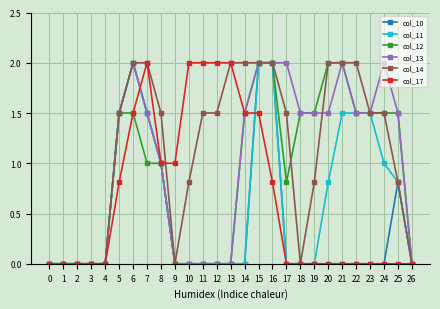

What is the maximum value for col_11?

2.0